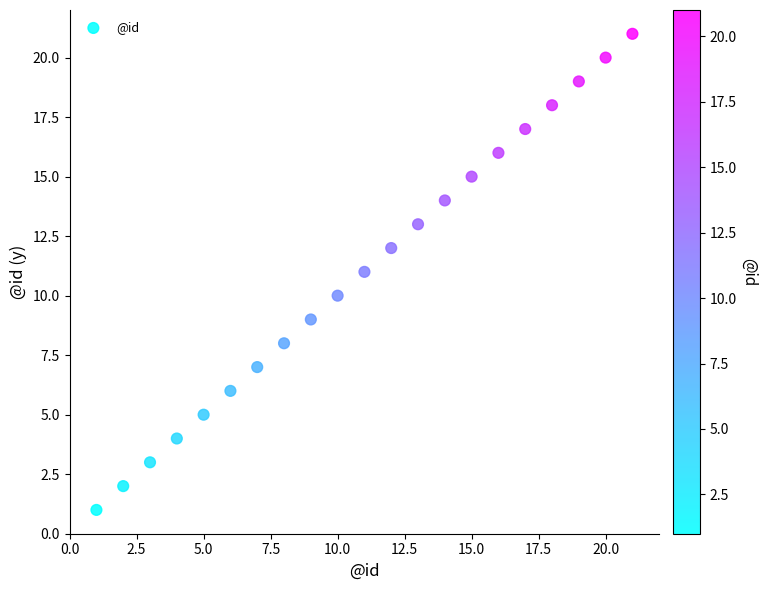

What is the range of X values (max minus min)?

20